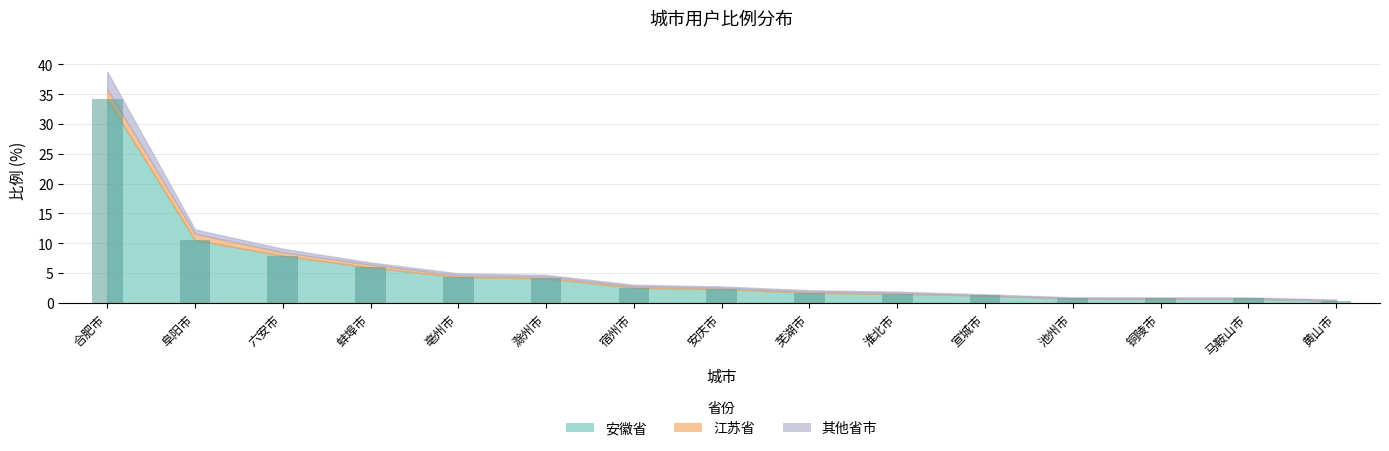

What is the label of the 10th bar from the left?

淮北市